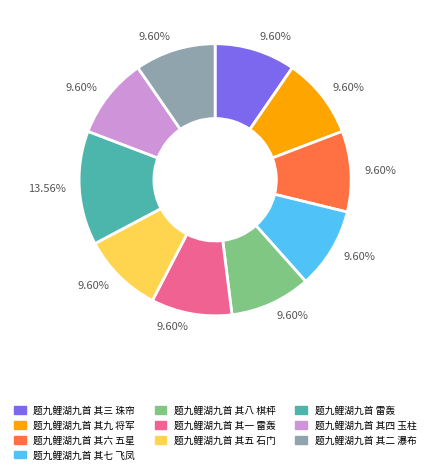

Does any single category account for the majority?

No